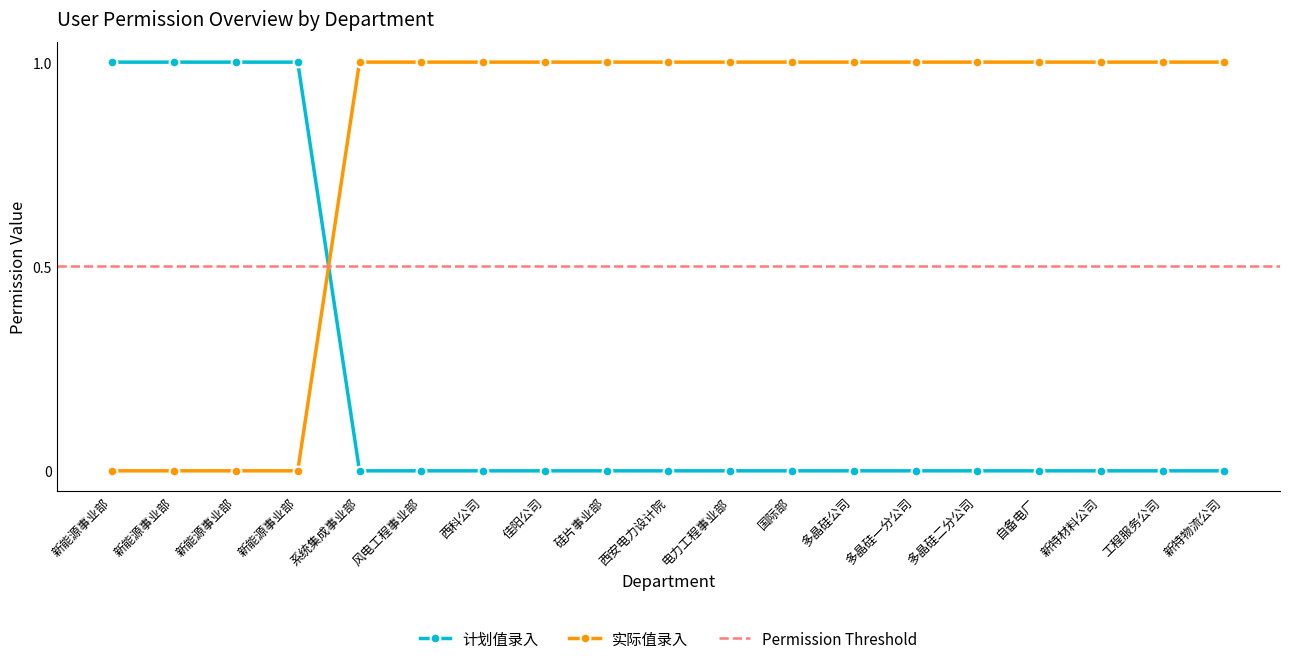

Reading right to left, list all the values displayed in this chart.

计划值录入: 新特物流公司=0	工程服务公司=0	新特材料公司=0	自备电厂=0	多晶硅二分公司=0	多晶硅一分公司=0	多晶硅公司=0	国际部=0	电力工程事业部=0	西安电力设计院=0	硅片事业部=0	佳阳公司=0	西科公司=0	风电工程事业部=0	系统集成事业部=0	新能源事业部=1	新能源事业部=1	新能源事业部=1	新能源事业部=1
实际值录入: 新特物流公司=1	工程服务公司=1	新特材料公司=1	自备电厂=1	多晶硅二分公司=1	多晶硅一分公司=1	多晶硅公司=1	国际部=1	电力工程事业部=1	西安电力设计院=1	硅片事业部=1	佳阳公司=1	西科公司=1	风电工程事业部=1	系统集成事业部=1	新能源事业部=0	新能源事业部=0	新能源事业部=0	新能源事业部=0